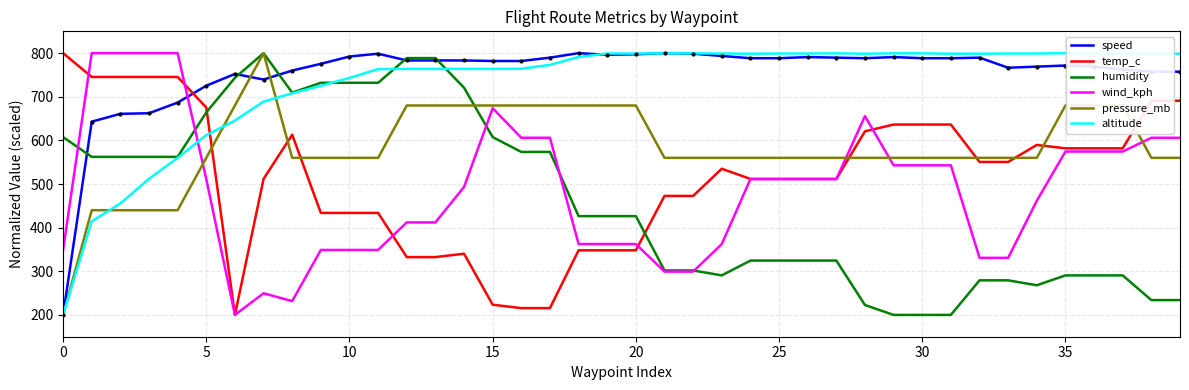

True or false: temp_c and pressure_mb cross at least once.

True